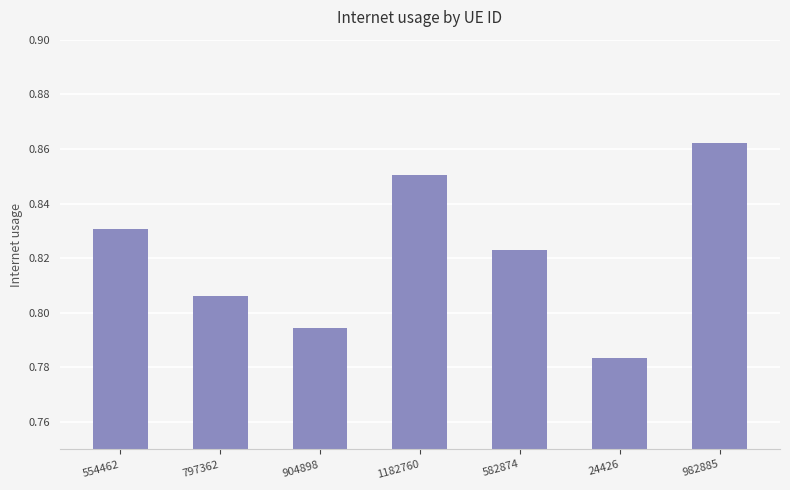

Which category has the highest value across all series?

982885